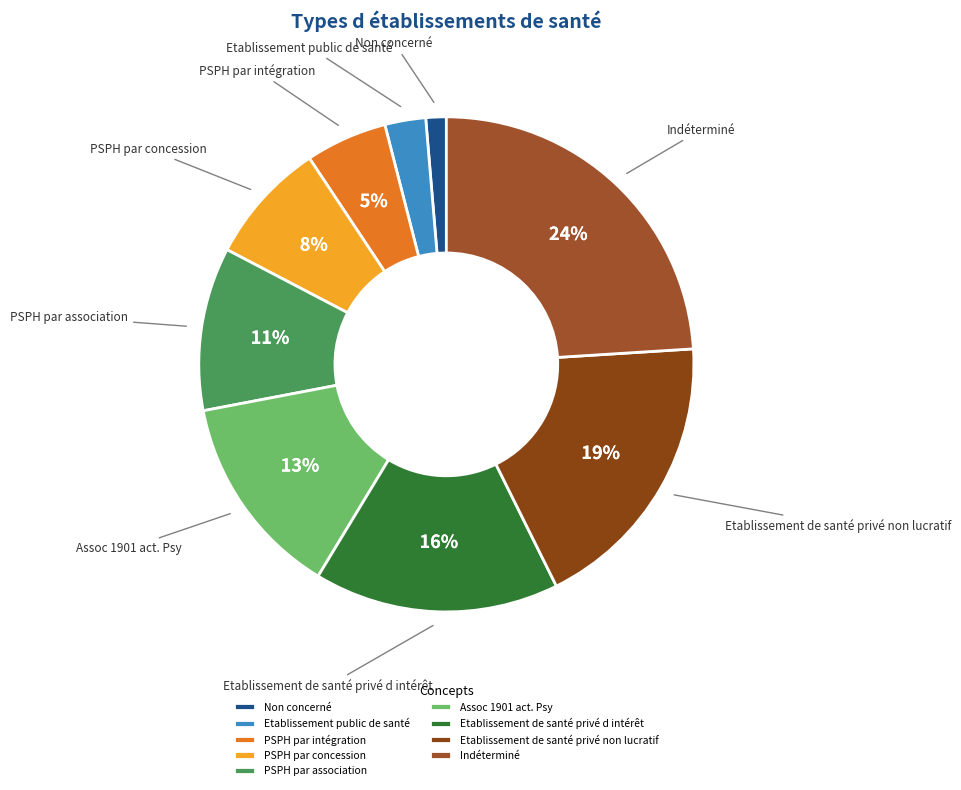

True or false: Indéterminé accounts for 38% of the total.

False